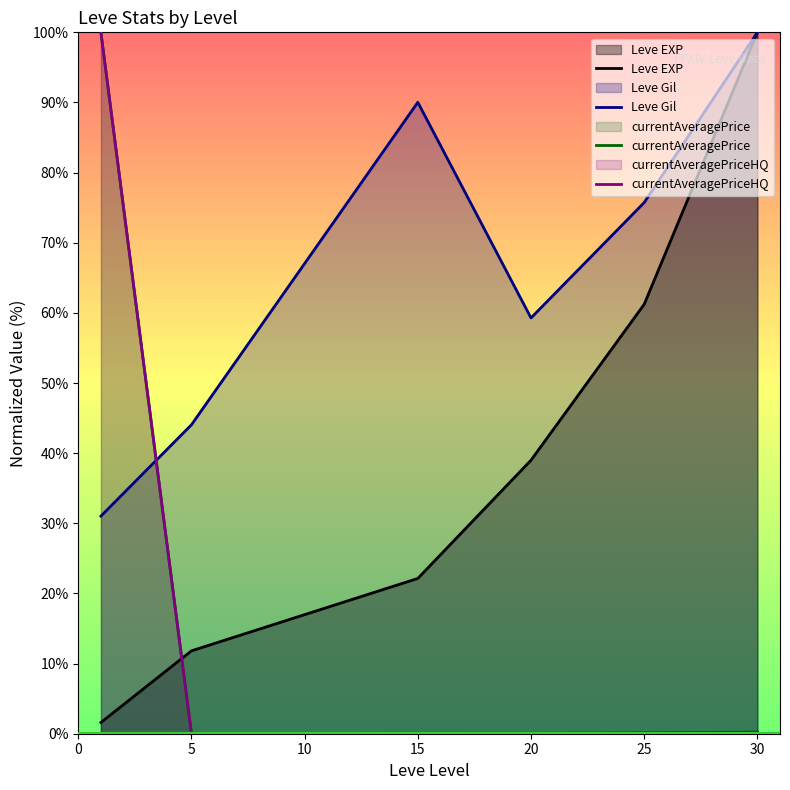

Which category has the lowest value in the currentAveragePriceHQ series?

5